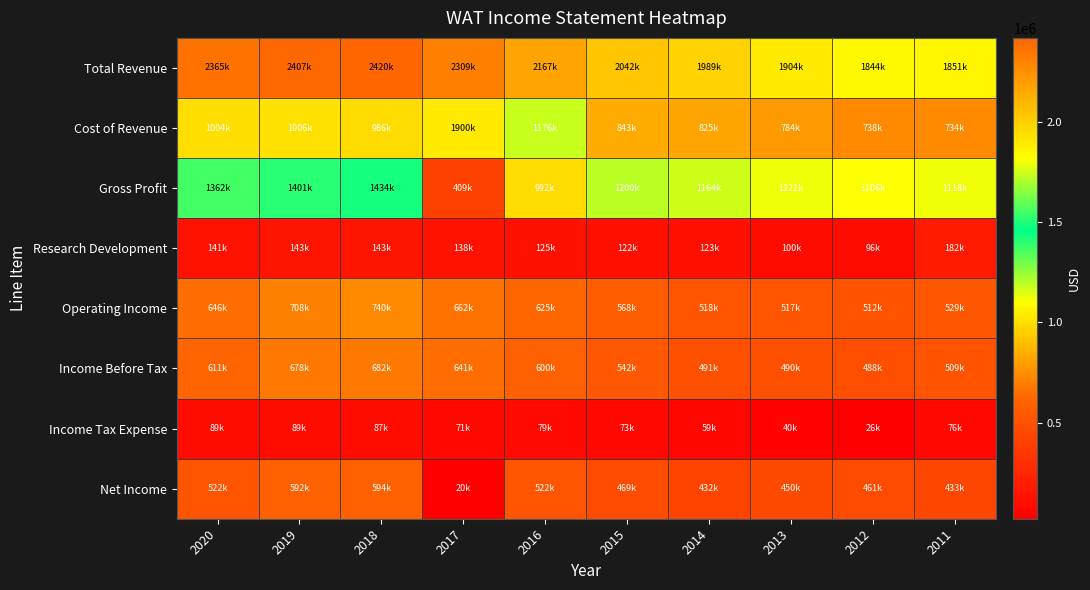

Which series has the largest total across all categories?

Total Revenue